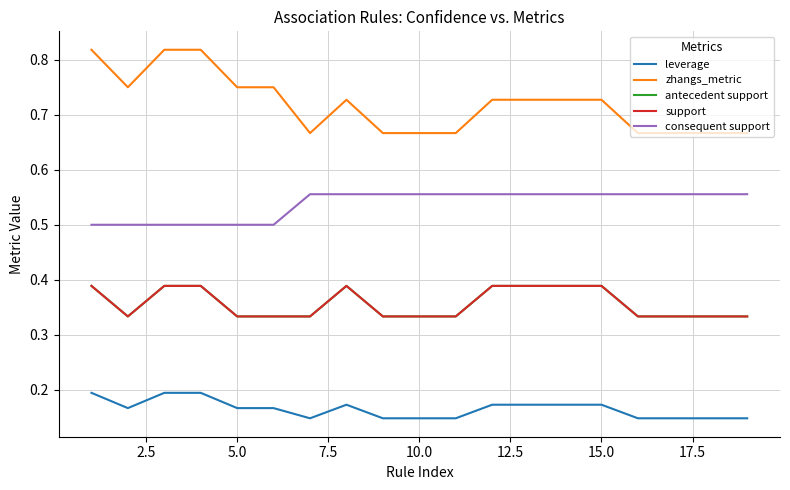

Does the chart display data point markers on the line(s)?

No